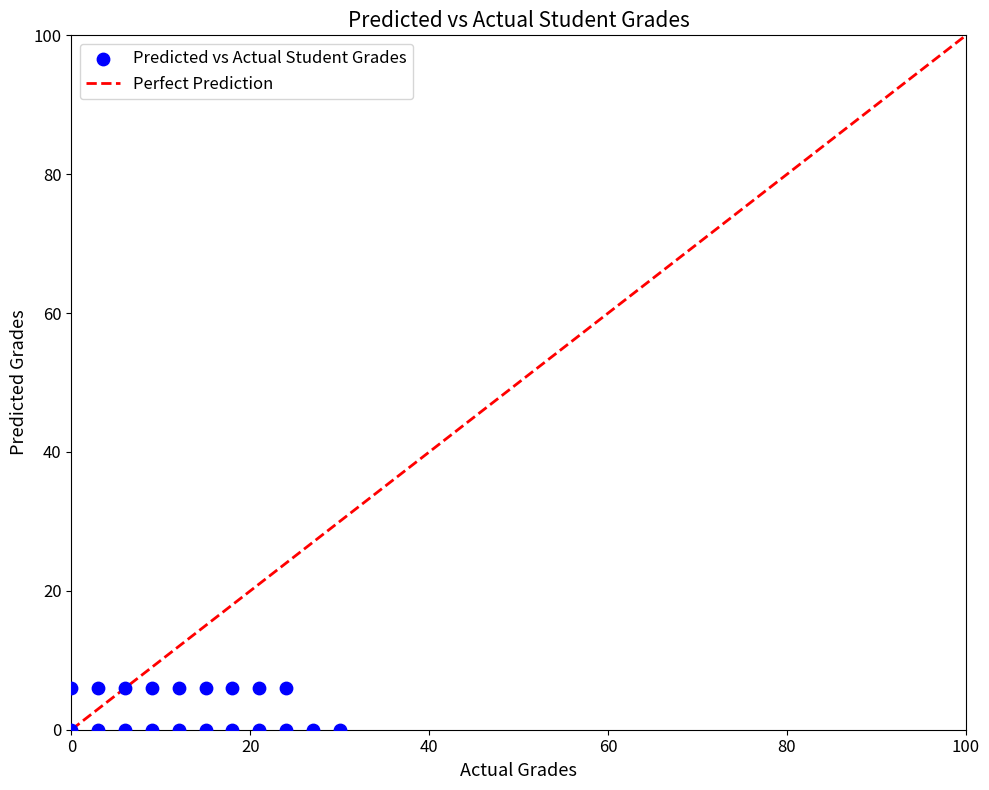

What is the range of X values (max minus min)?

30